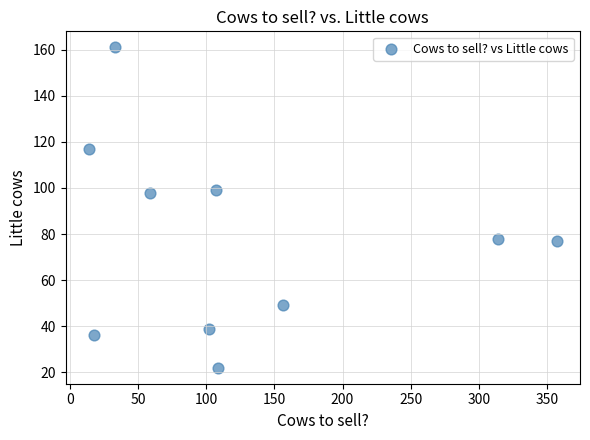

What is the range of Y values (max minus min)?

139